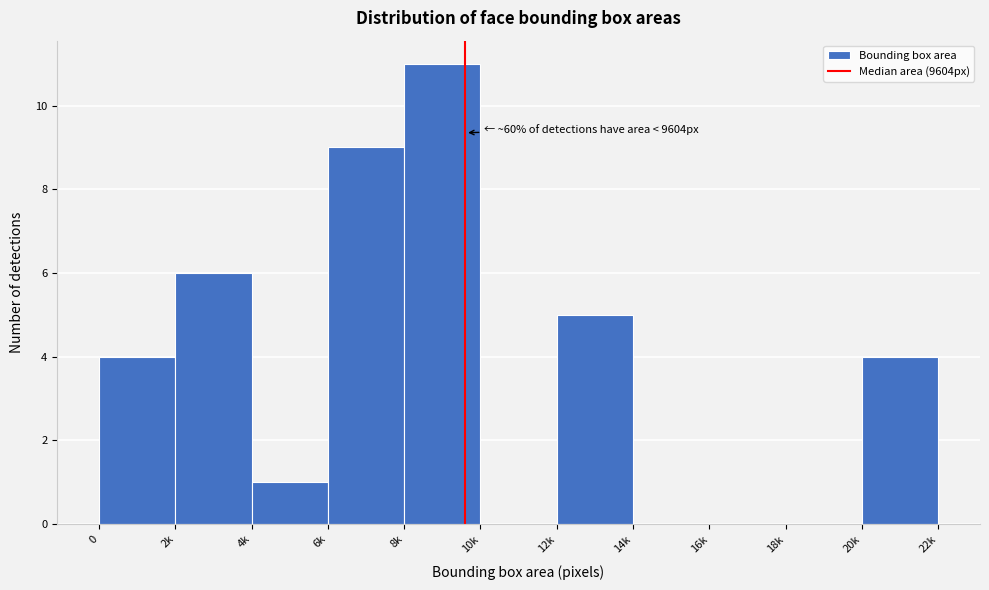

Reading right to left, extract all data points from this chart.

20k=4	18k=0	16k=0	14k=0	12k=5	10k=0	8k=11	6k=9	4k=1	2k=6	0=4